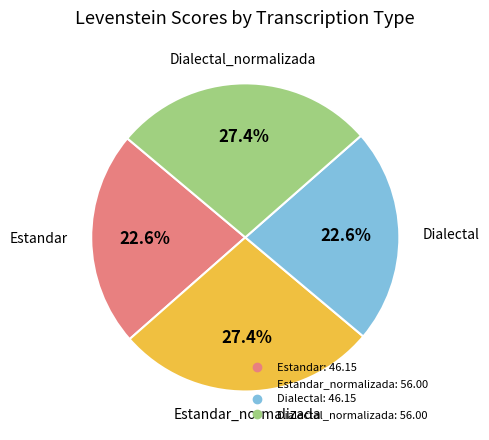

Is there a majority slice in this chart?

No